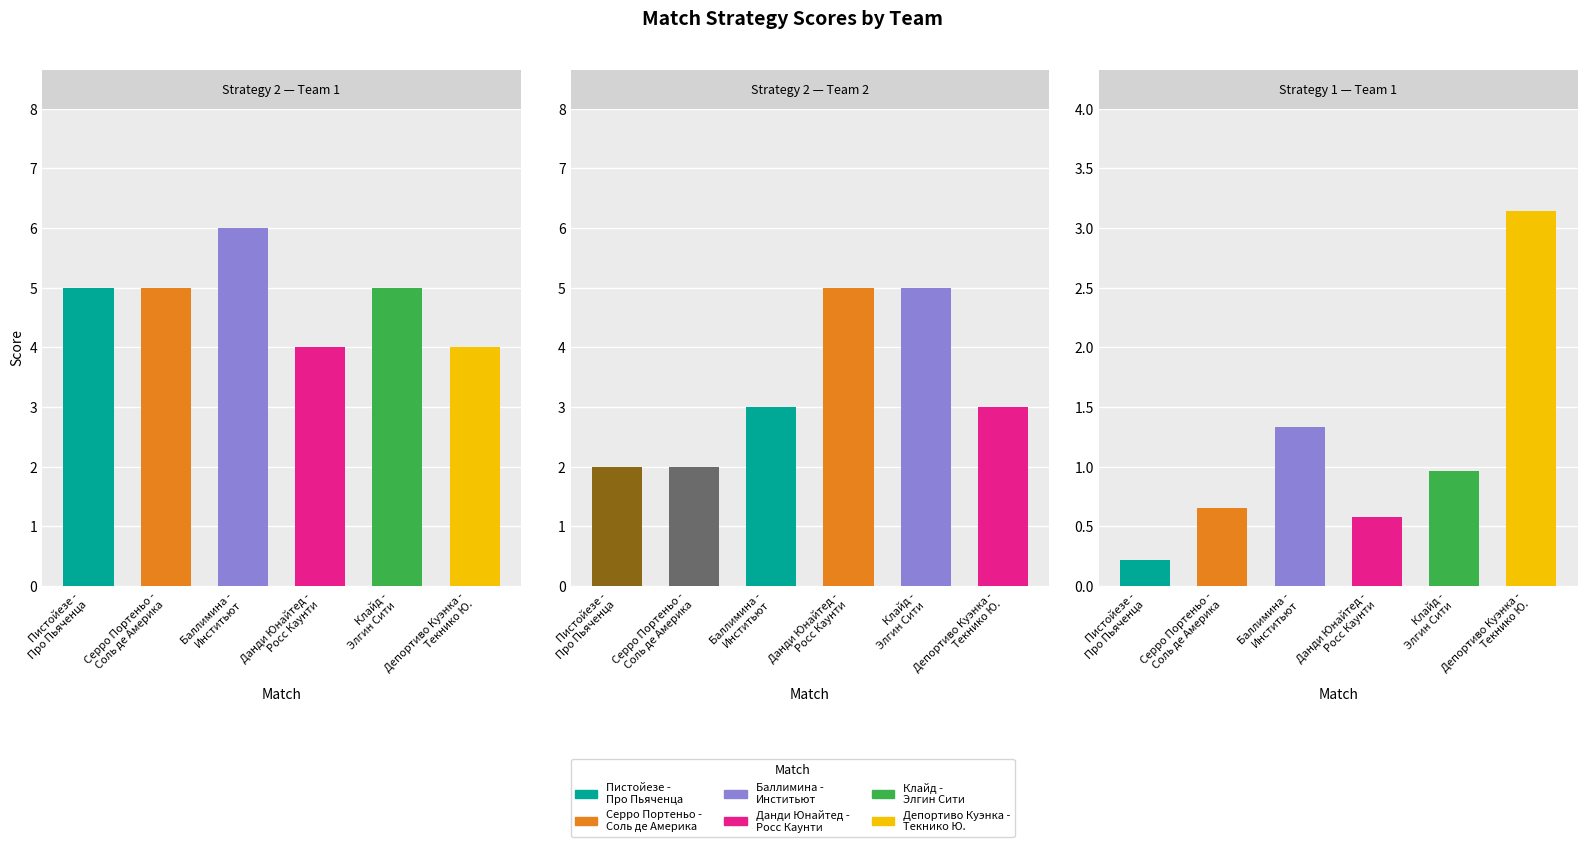

Which series changed the most between Пистойезе -
Про Пьяченца and Клайд -
Элгин Сити?

strategy2_team2